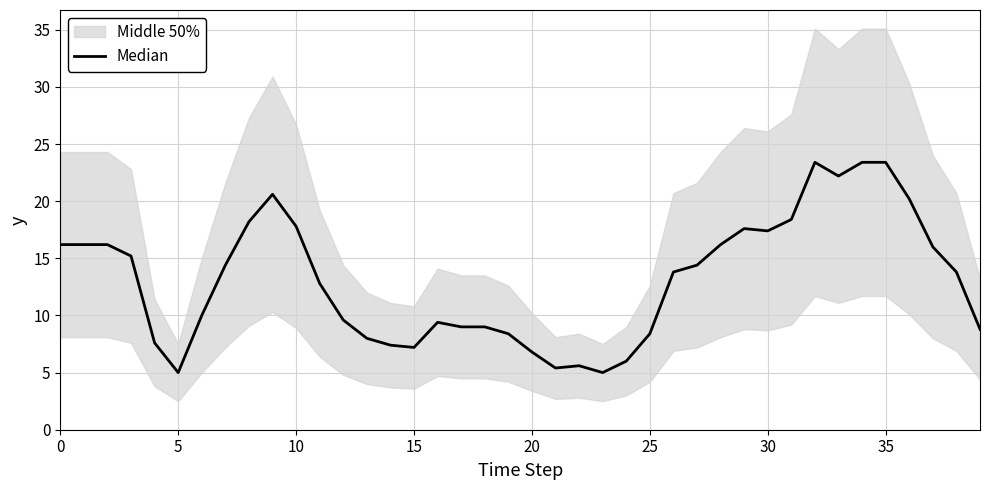

What is the change in value from 24 to 34?

+17.4